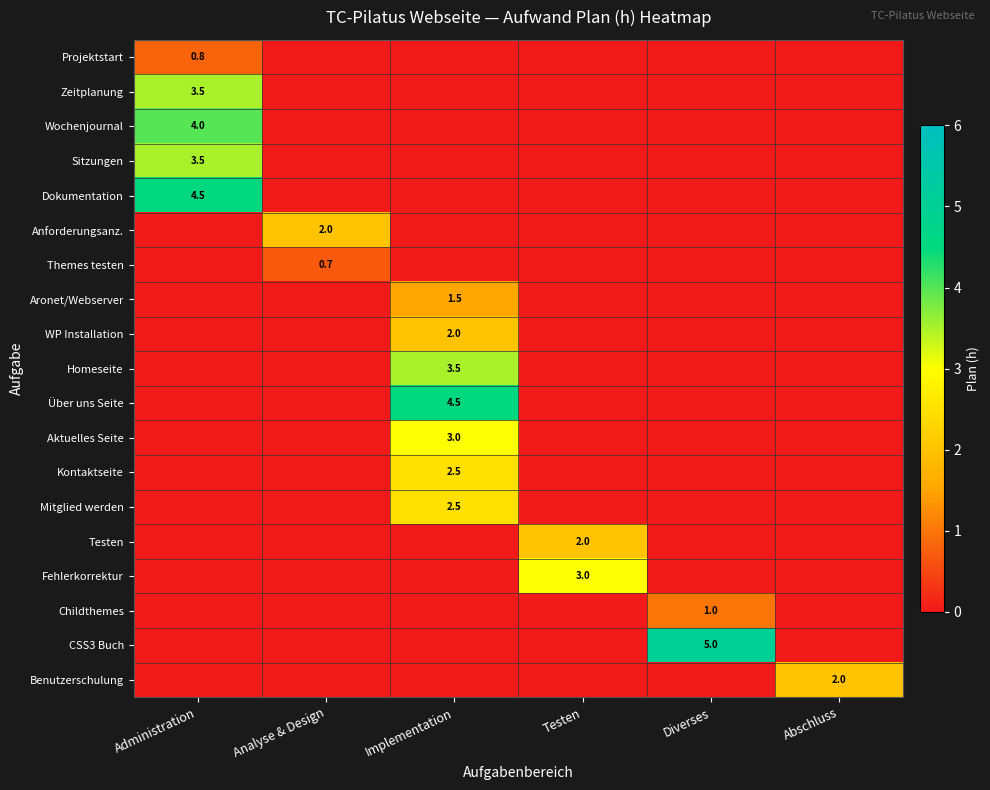

How many series are shown in this chart?

19